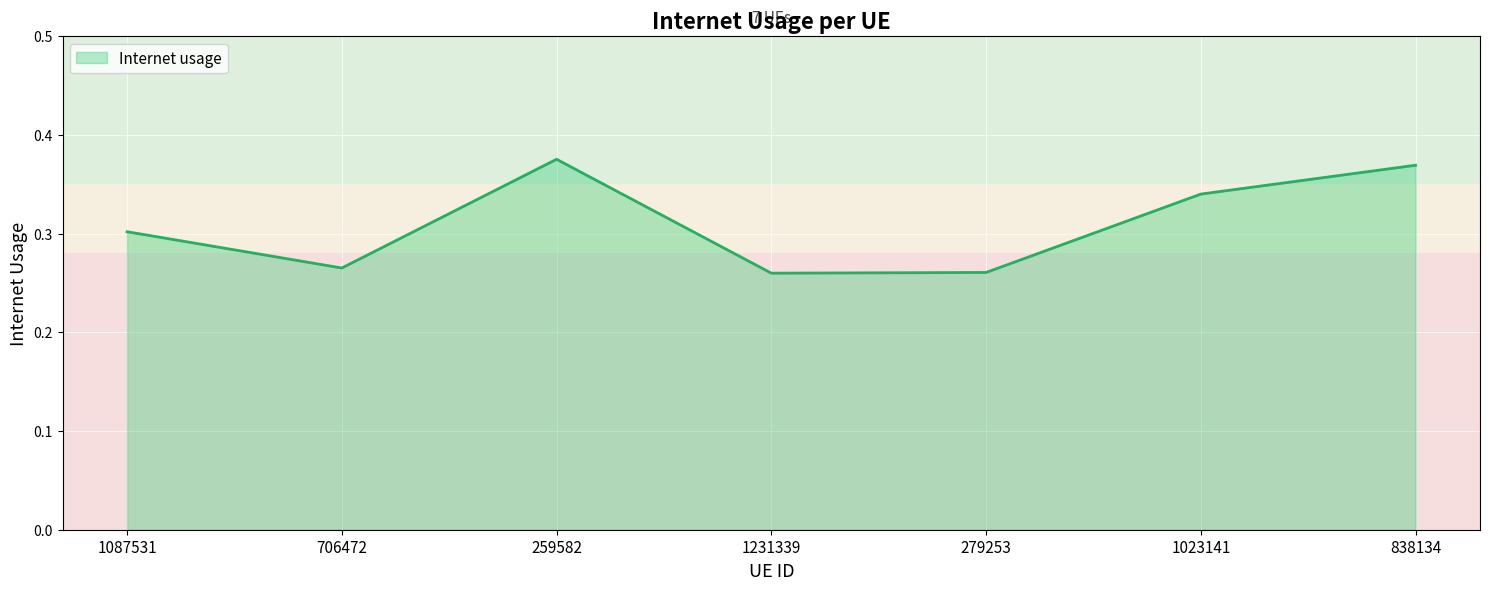

At which category does the chart reach its peak across all series?

259582